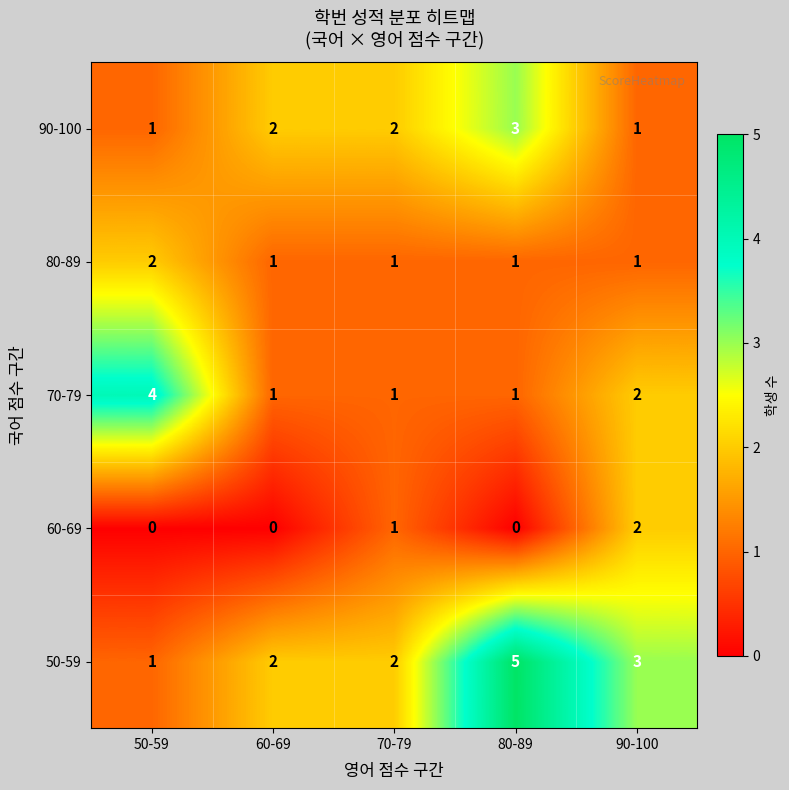

At which label does 80-89 reach its peak?

50-59